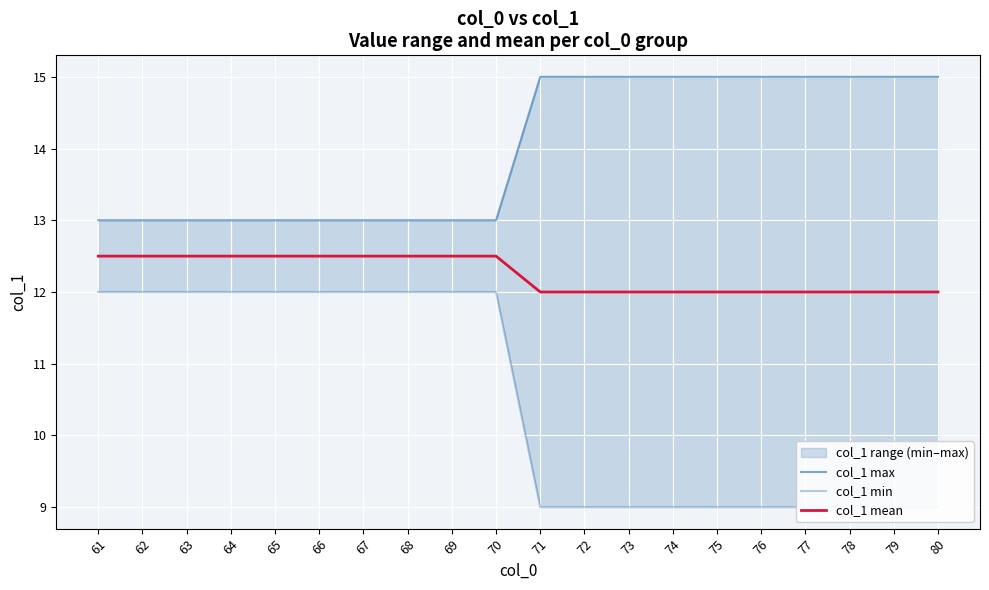

What is the minimum value shown in the chart?

9.0